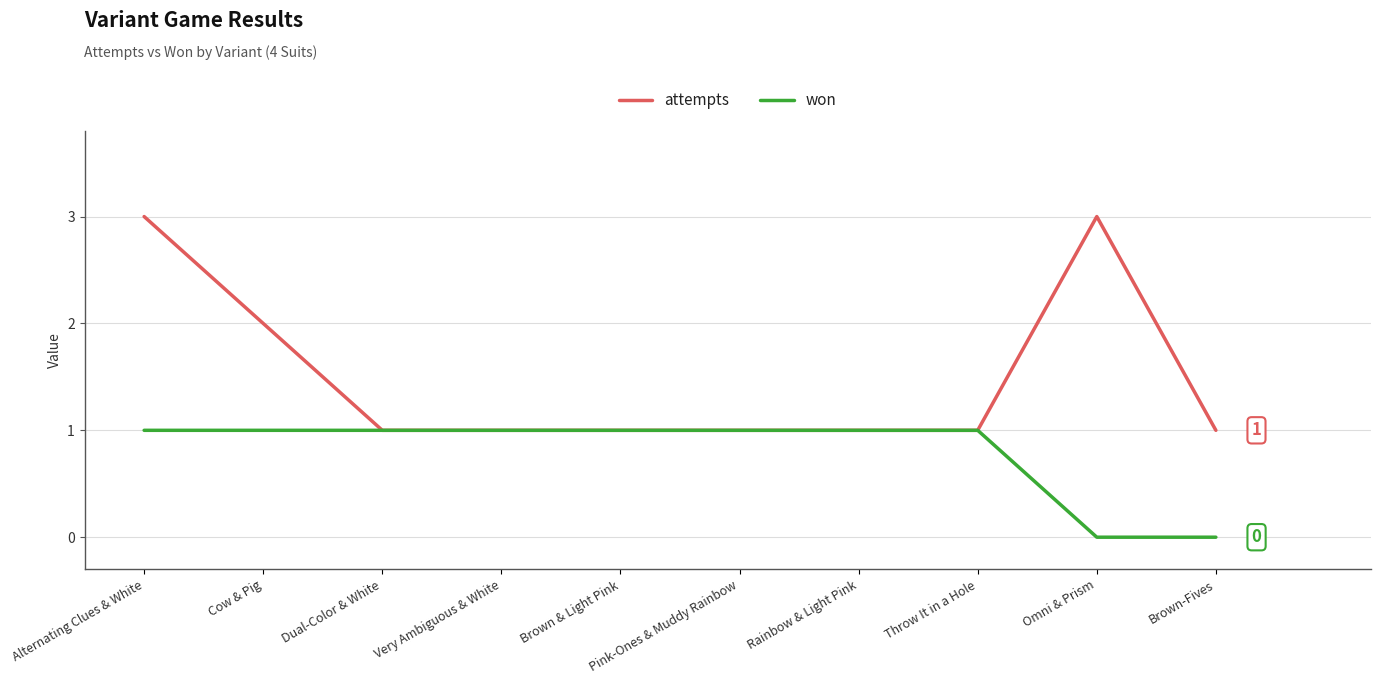

The value of won at Alternating Clues & White is 2. True or false?

False